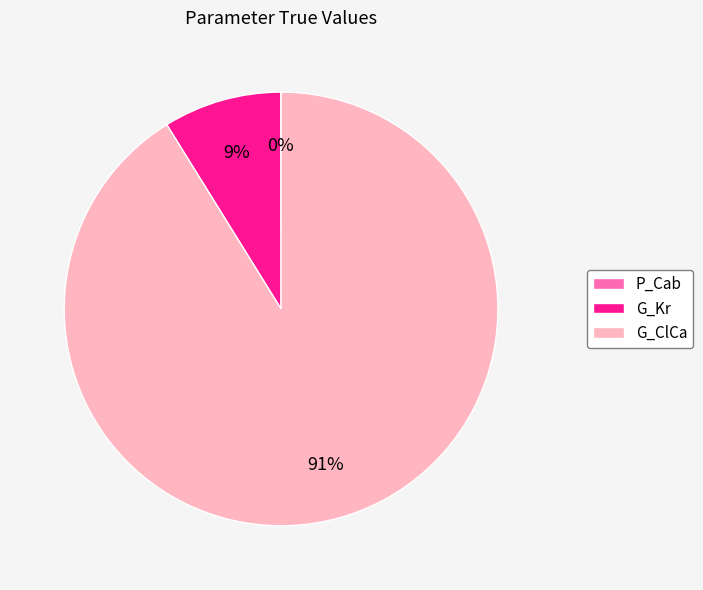

Which category accounts for the majority?

G_ClCa